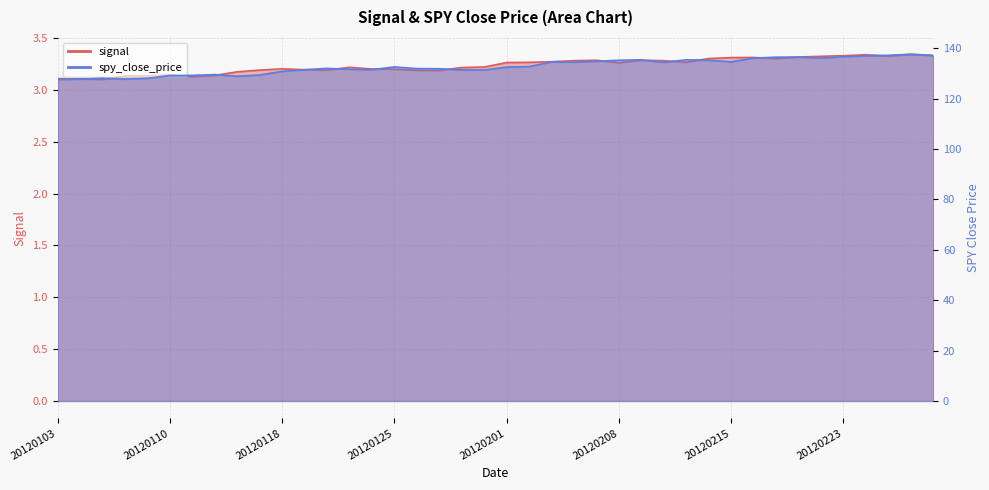

Rank the categories by signal value from lowest to highest.

20120105, 20120104, 20120103, 20120111, 20120106, 20120109, 20120112, 20120110, 20120113, 20120127, 20120126, 20120117, 20120120, 20120119, 20120125, 20120124, 20120118, 20120130, 20120123, 20120131, 20120208, 20120201, 20120202, 20120213, 20120203, 20120206, 20120210, 20120207, 20120209, 20120217, 20120214, 20120215, 20120216, 20120221, 20120222, 20120227, 20120223, 20120229, 20120224, 20120228